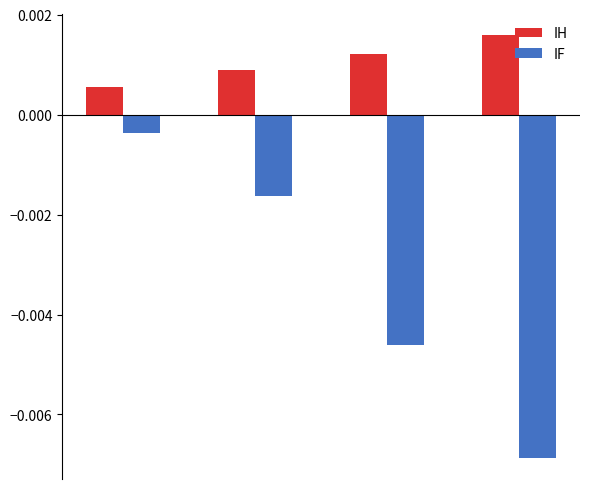

At how many categories does at least one series exceed 0?

4